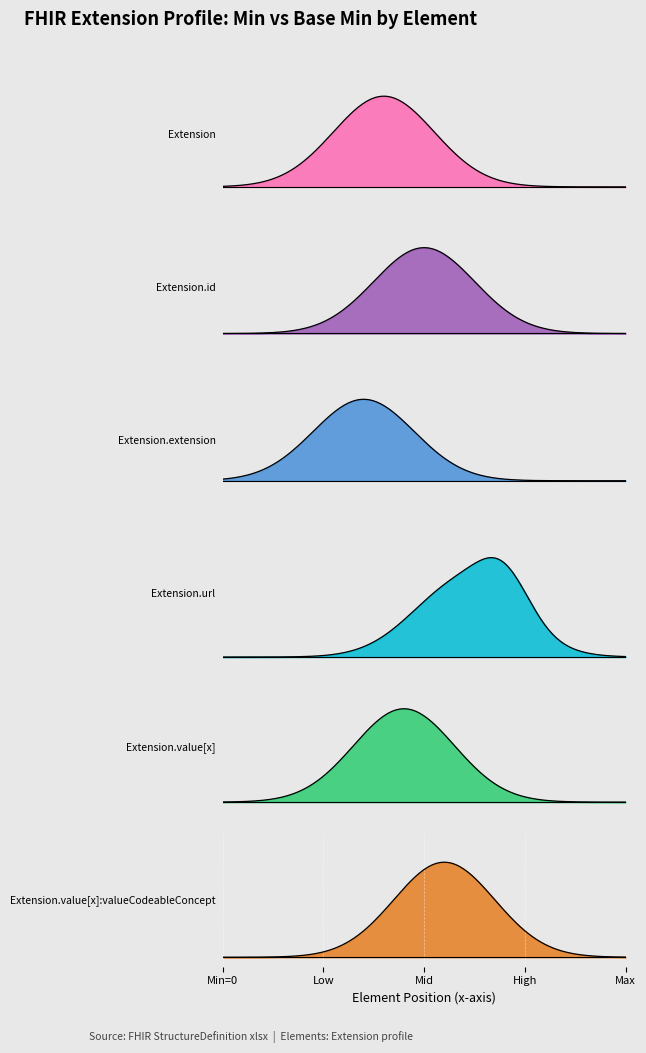

True or false: Extension and Extension.value[x]:valueCodeableConcept cross at least once.

False